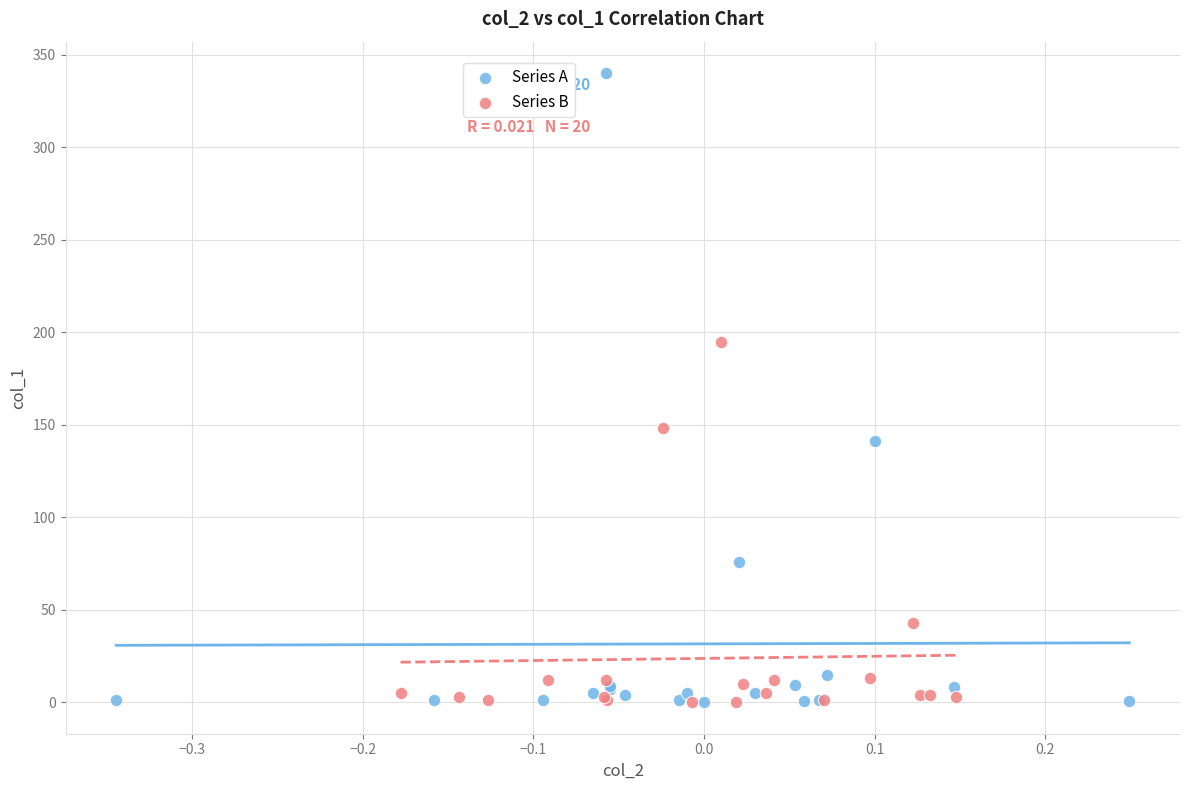

Which series has the widest spread of Y values?

Series A